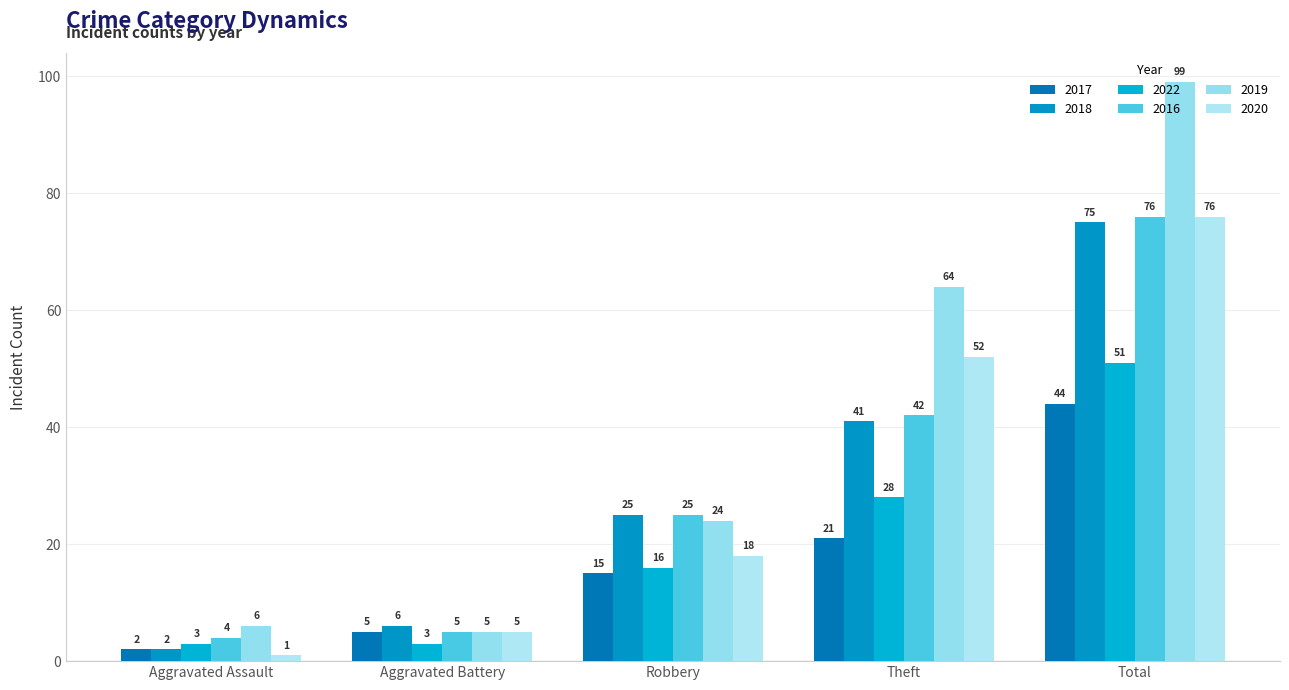

True or false: 2020 has a value of 5 at Aggravated Battery.

True